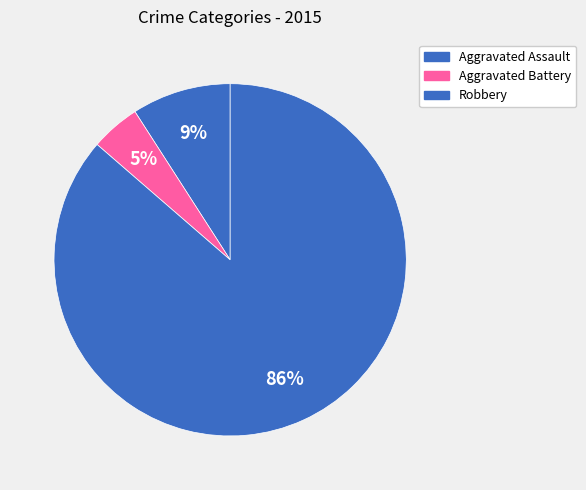

True or false: Aggravated Battery accounts for 13% of the total.

False